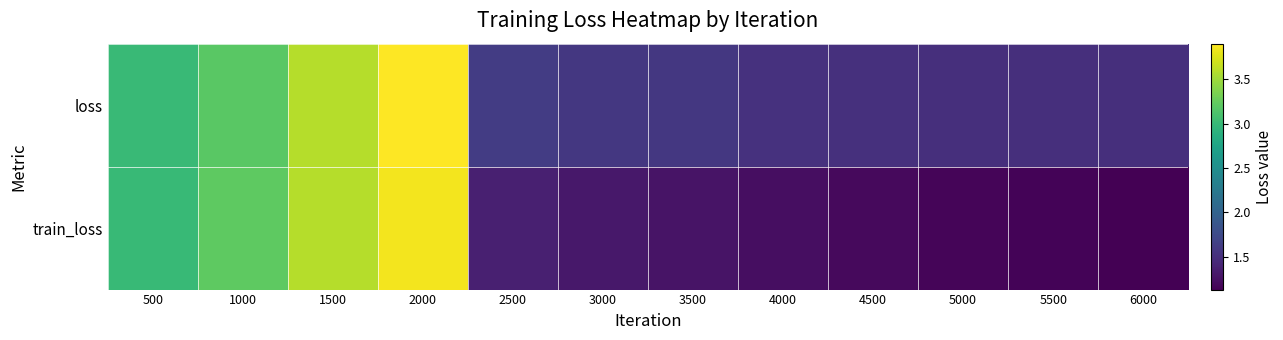

Reading left to right, extract all data points from this chart.

loss: 500=3.0	1000=3.2	1500=3.6	2000=3.9	2500=1.6	3000=1.6	3500=1.6	4000=1.5	4500=1.5	5000=1.5	5500=1.5	6000=1.5
train_loss: 500=3.0	1000=3.2	1500=3.6	2000=3.8	2500=1.4	3000=1.3	3500=1.3	4000=1.2	4500=1.2	5000=1.2	5500=1.2	6000=1.1